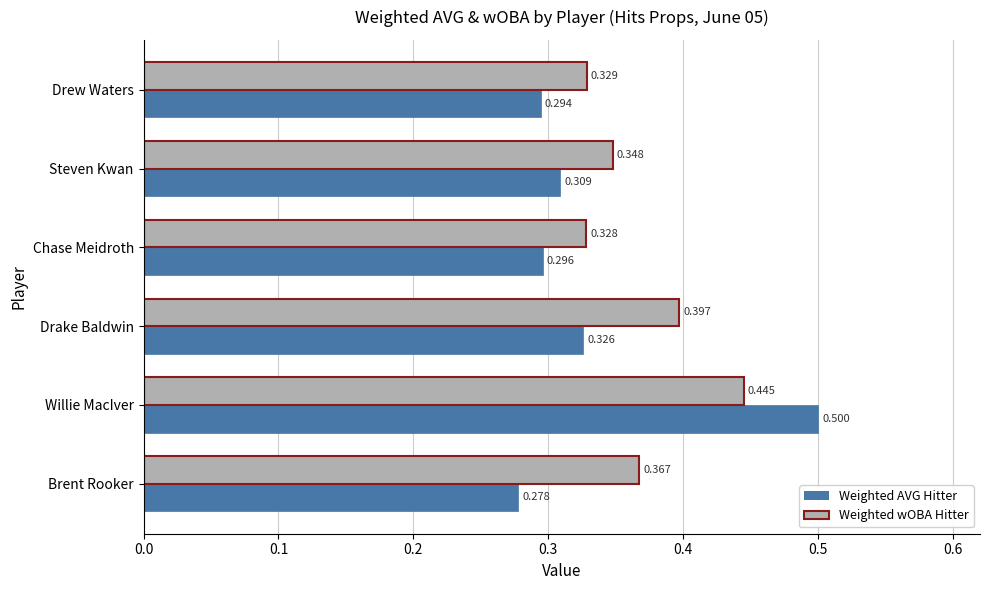

Where is Weighted AVG Hitter nearest to the value 0?

Brent Rooker